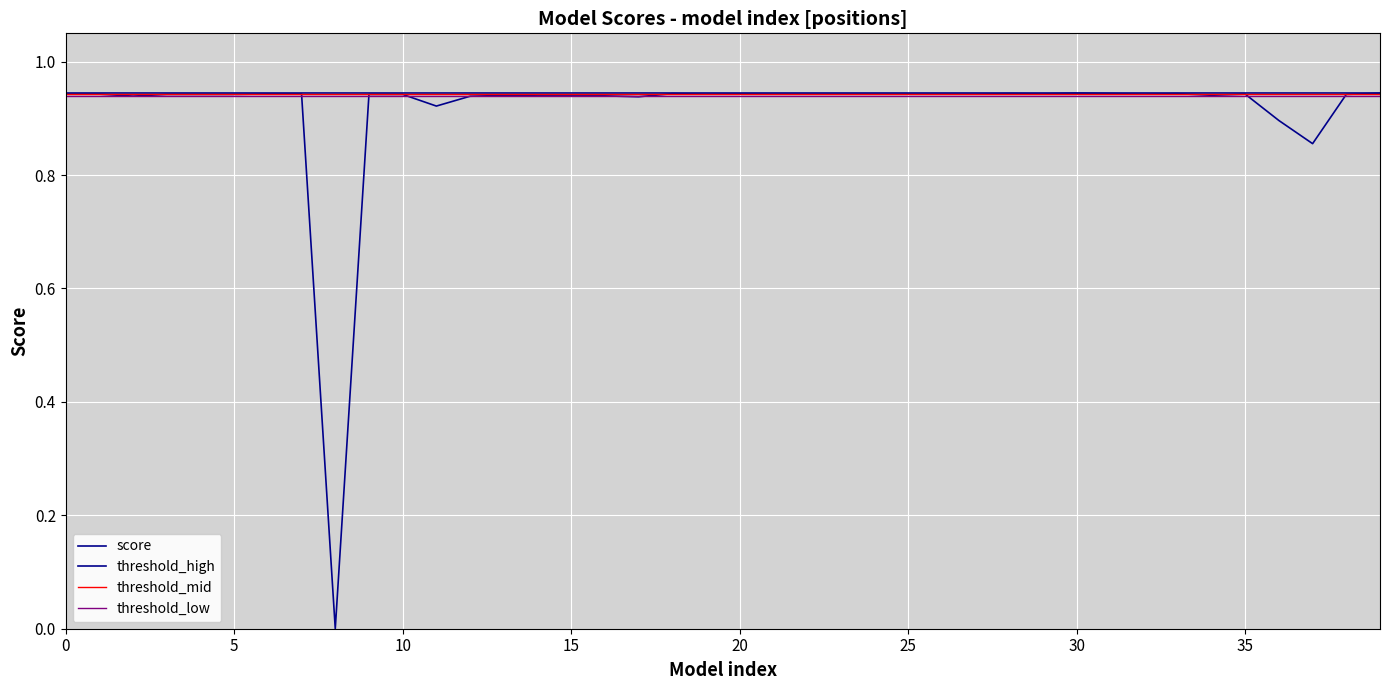

What is the greatest value displayed?

0.9